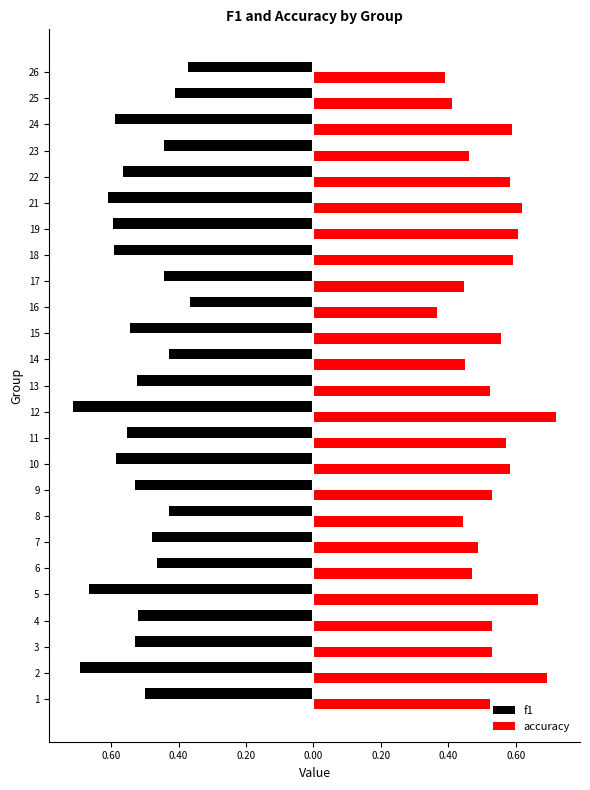

What are all the series names shown in the legend?

f1, accuracy